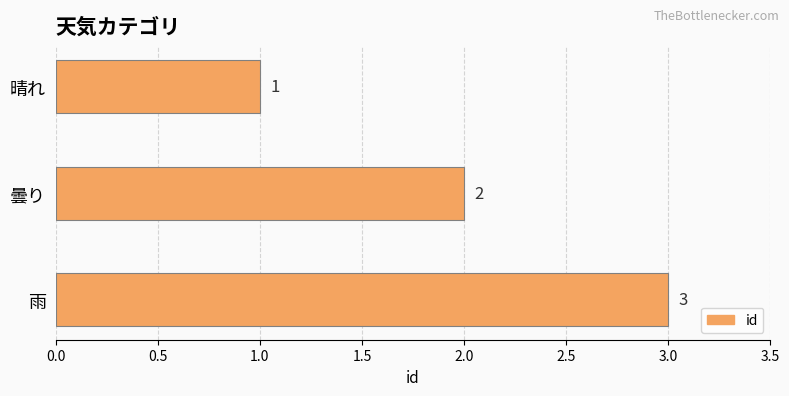

How many distinct data groups are displayed?

1